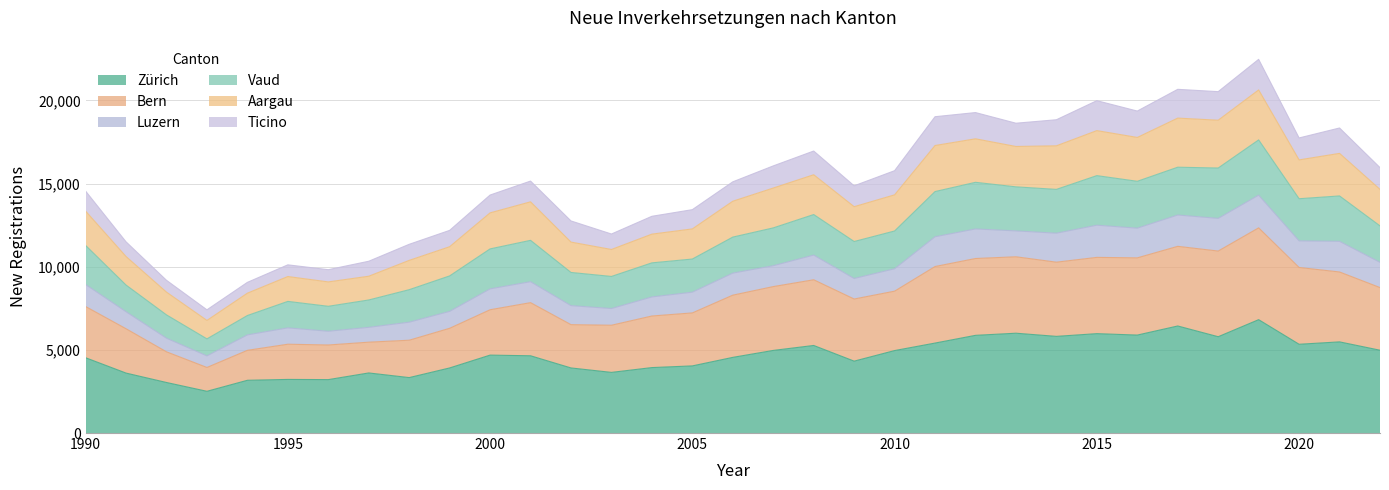

At which category is the sum across all series the highest?

2019